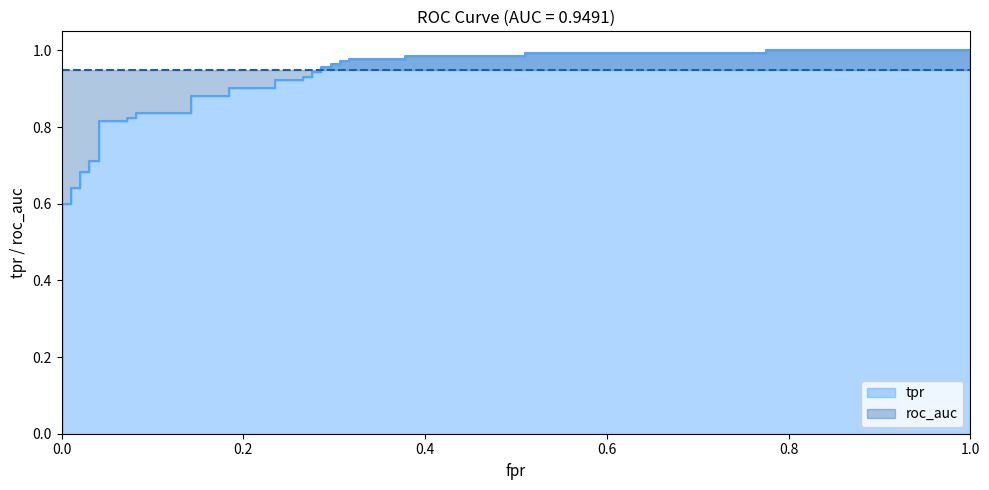

What is the difference between the maximum and minimum values?

1.0